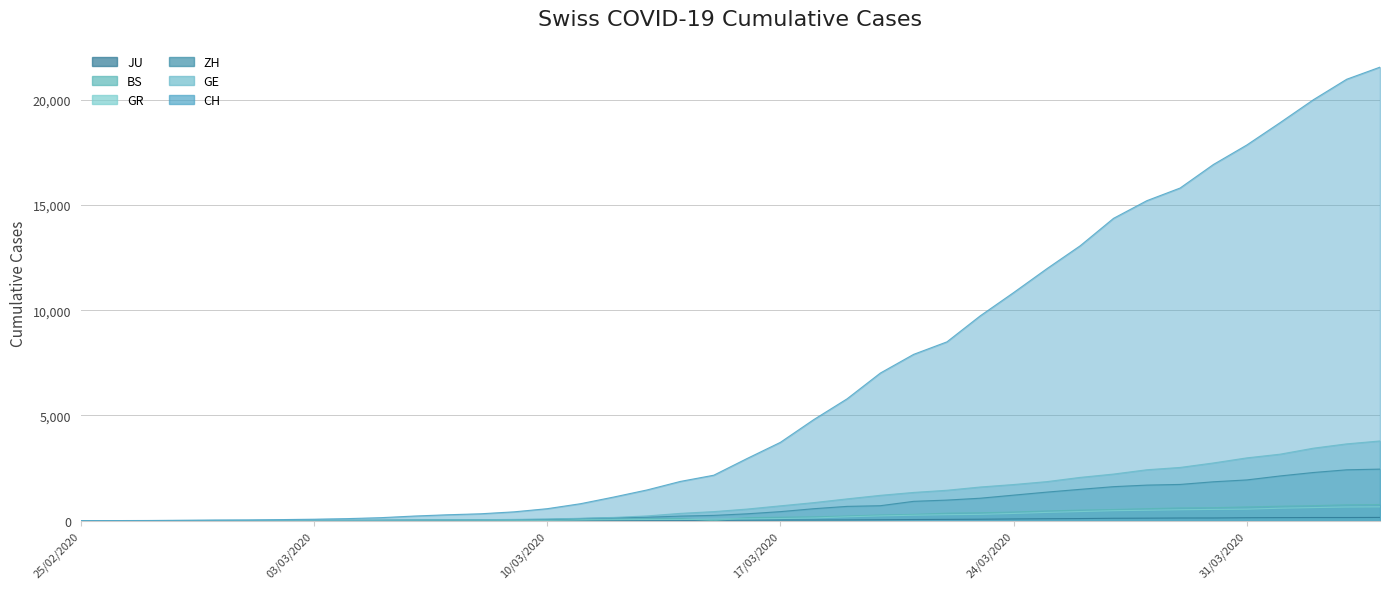

Which series has the largest range (max minus min)?

CH